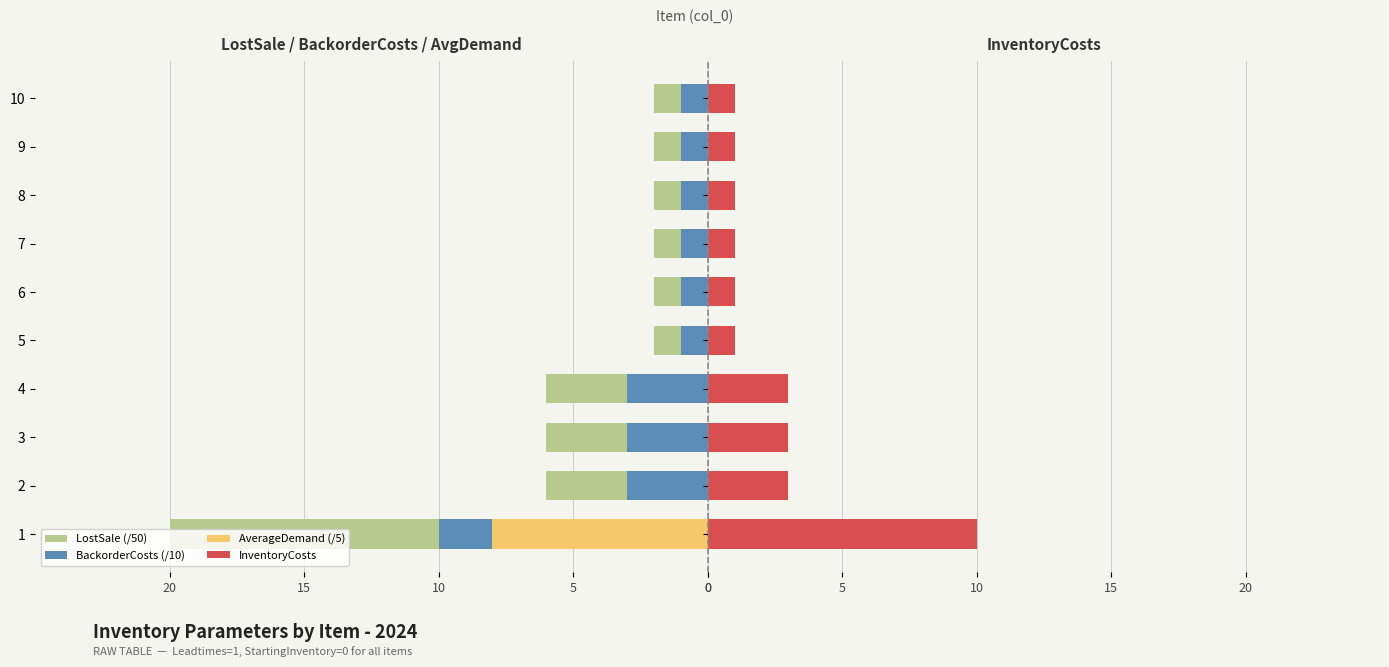

What is the average value of the InventoryCosts series?

2